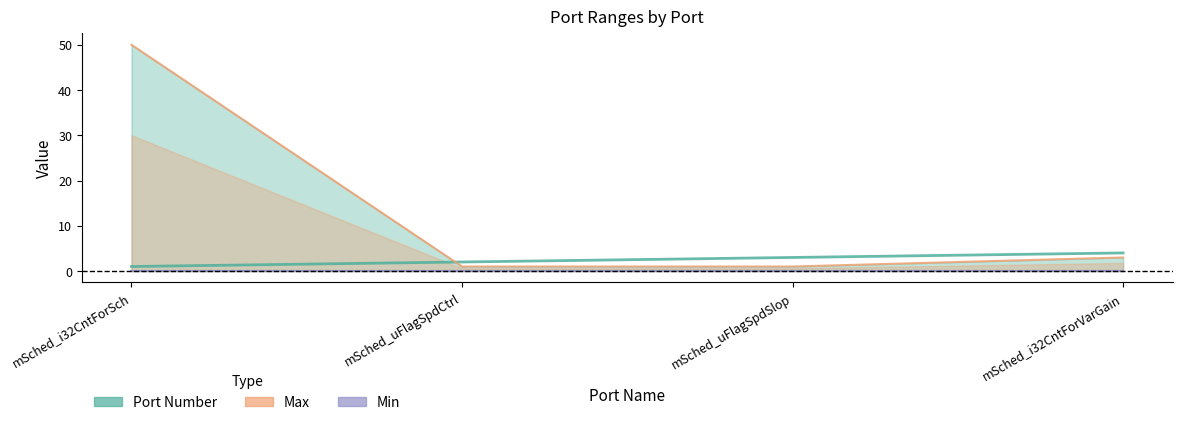

At which category is the sum across all series the highest?

mSched_i32CntForSch